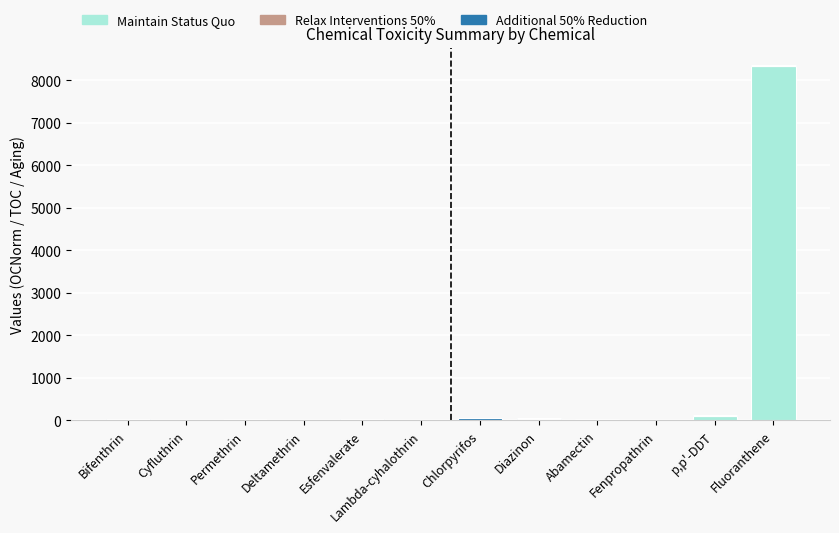

At which category is the sum across all series the highest?

Fluoranthene